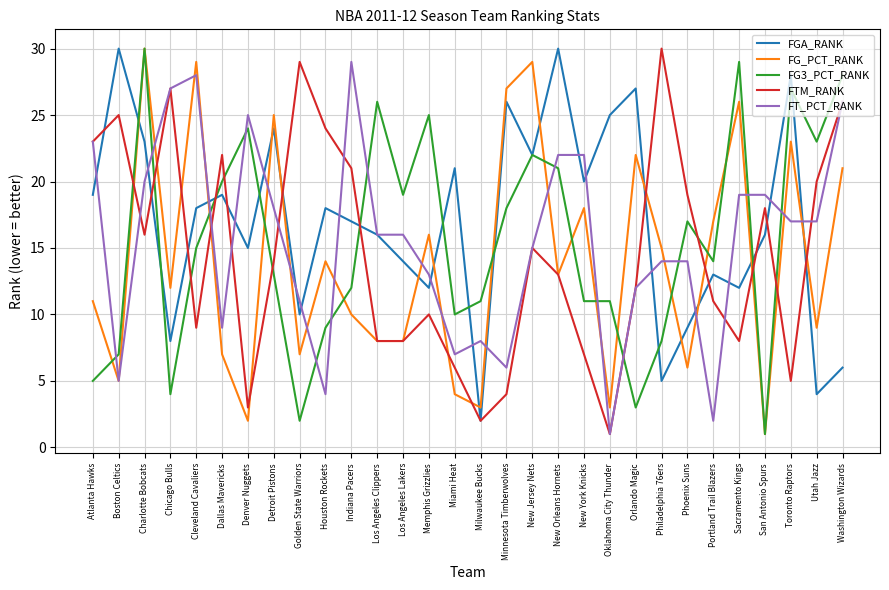

What position from the right is Miami Heat?

16